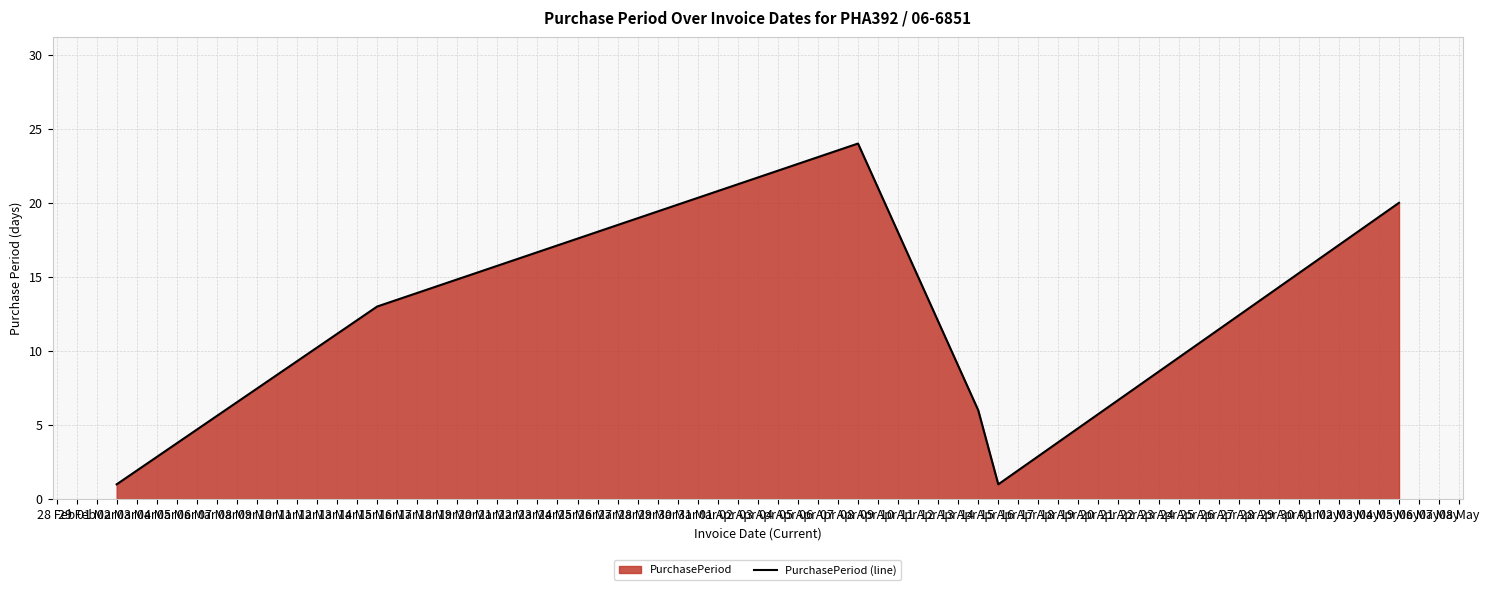

What is the ratio of the value at 02 Mar to the value at 14 Apr?

0.2